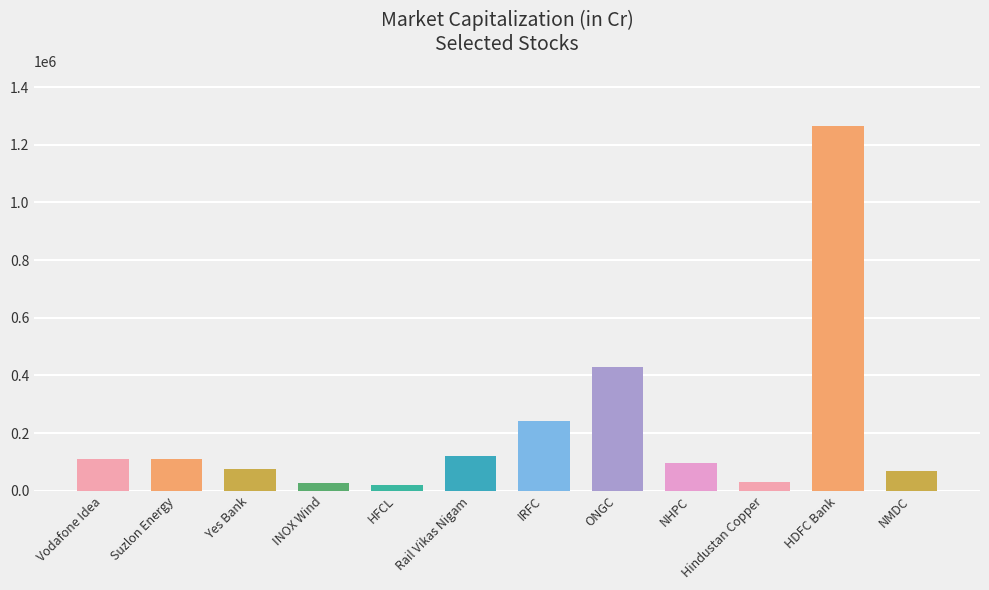

Is it true that the value at NMDC is 67286.7?

True